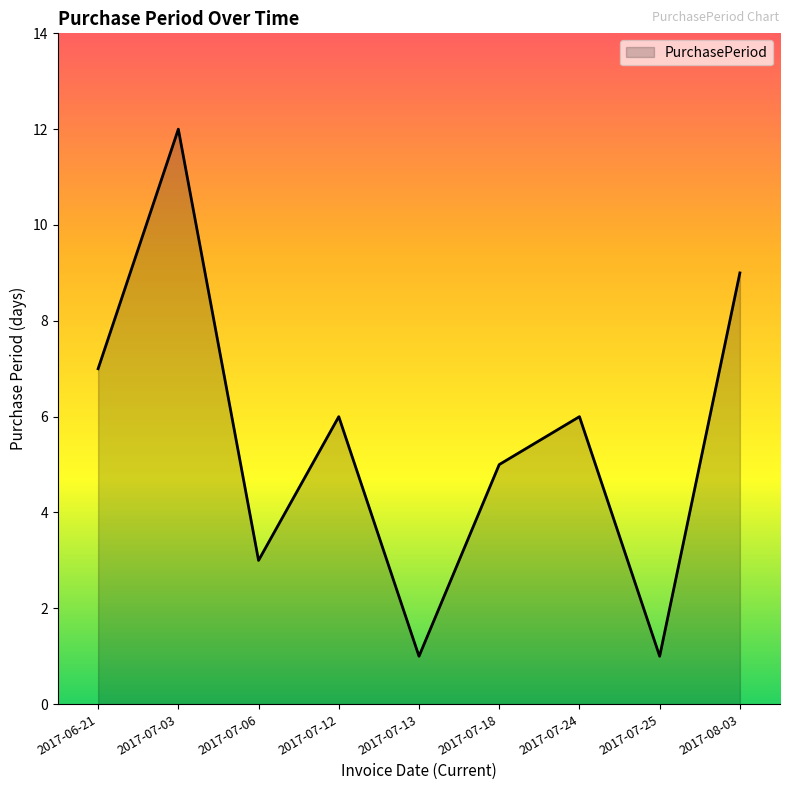

The value at 2017-07-03 is 12. True or false?

True